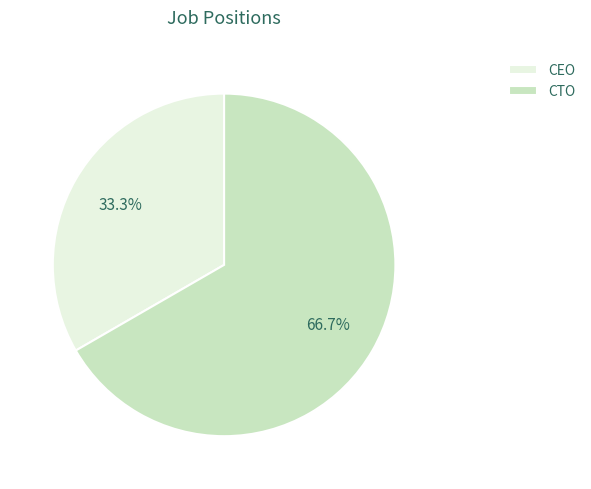

What is the smallest slice in the pie chart?

CEO